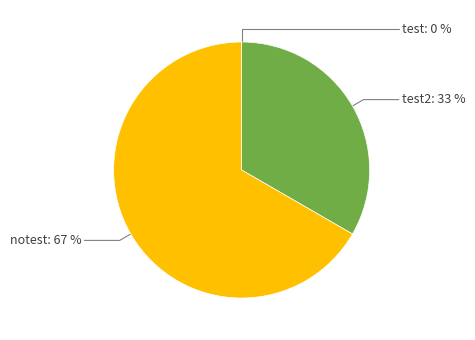

Does any single category account for the majority?

Yes